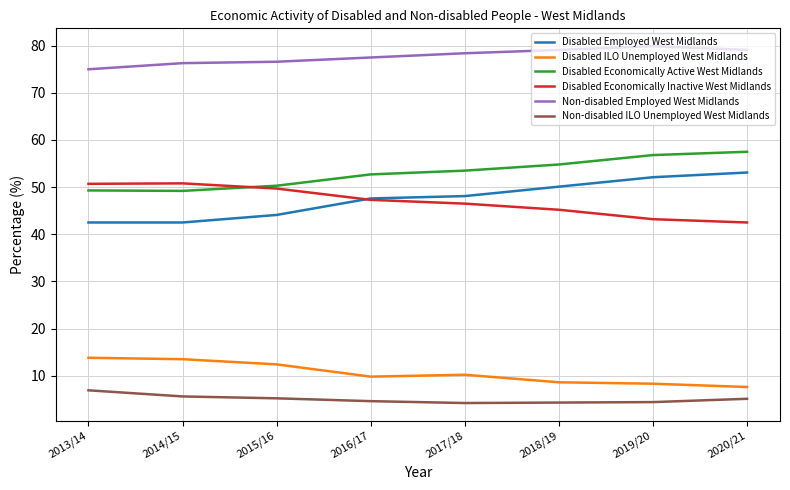

What is the difference between the highest and lowest values at 2017/18?

74.2